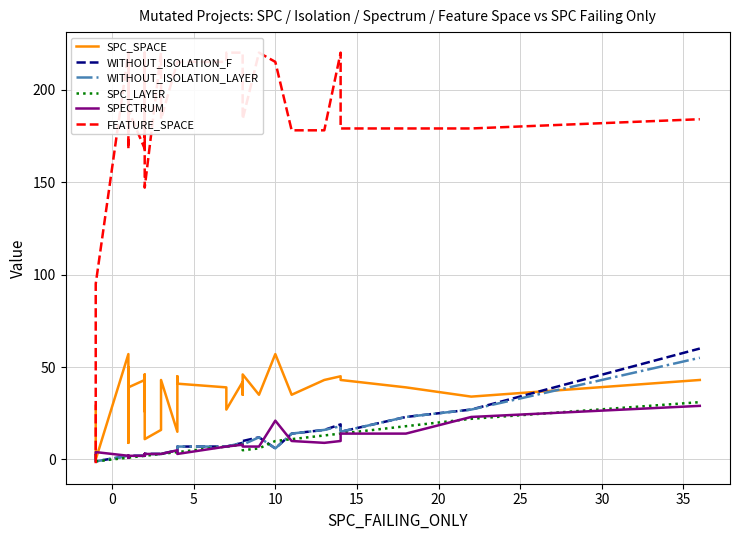

Is the value of SPECTRUM at 12 greater than the value of FEATURE_SPACE at 33?

No